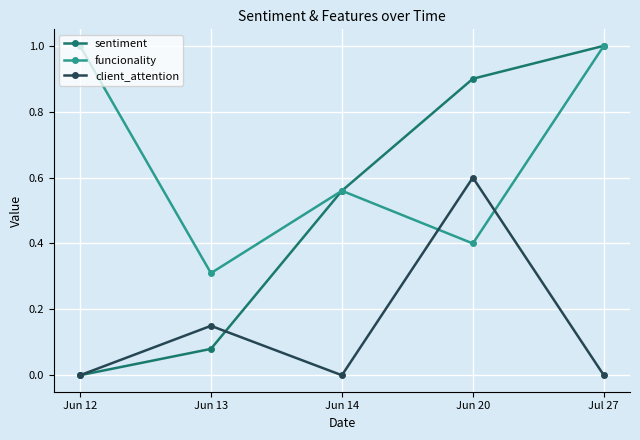

The value of funcionality at Jun 14 is 1.0. True or false?

False